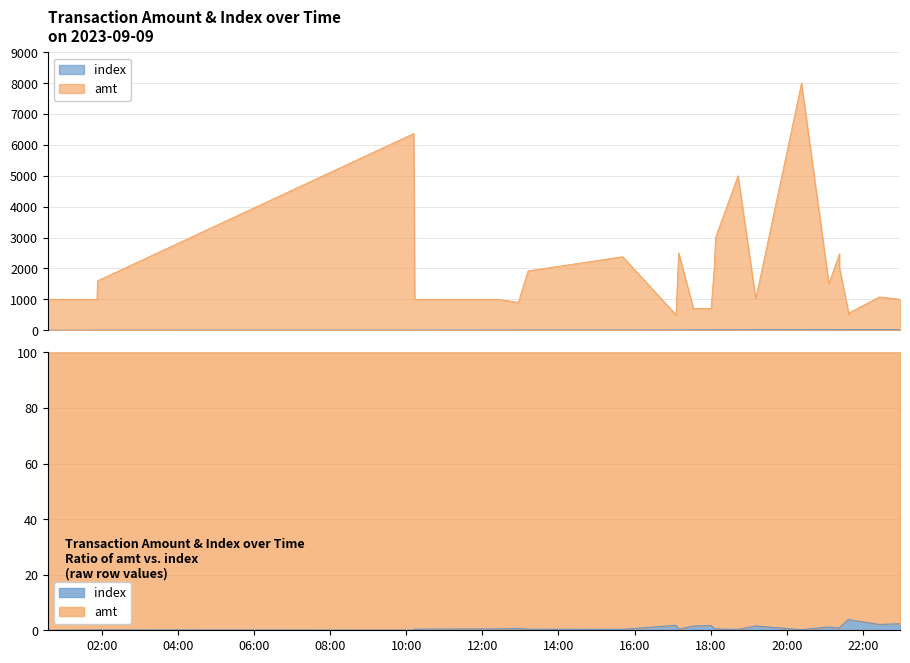

True or false: amt and index intersect in this chart.

False